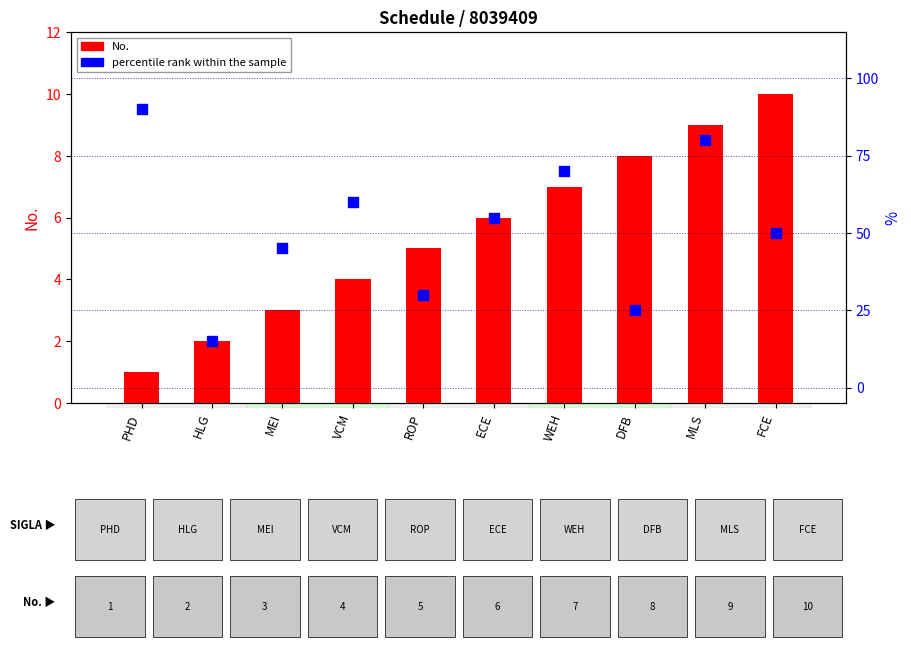

At how many categories does at least one series exceed 23?

9